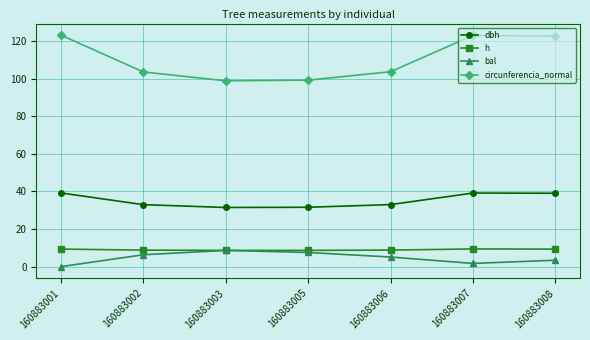

True or false: circunferencia_normal and h intersect in this chart.

False